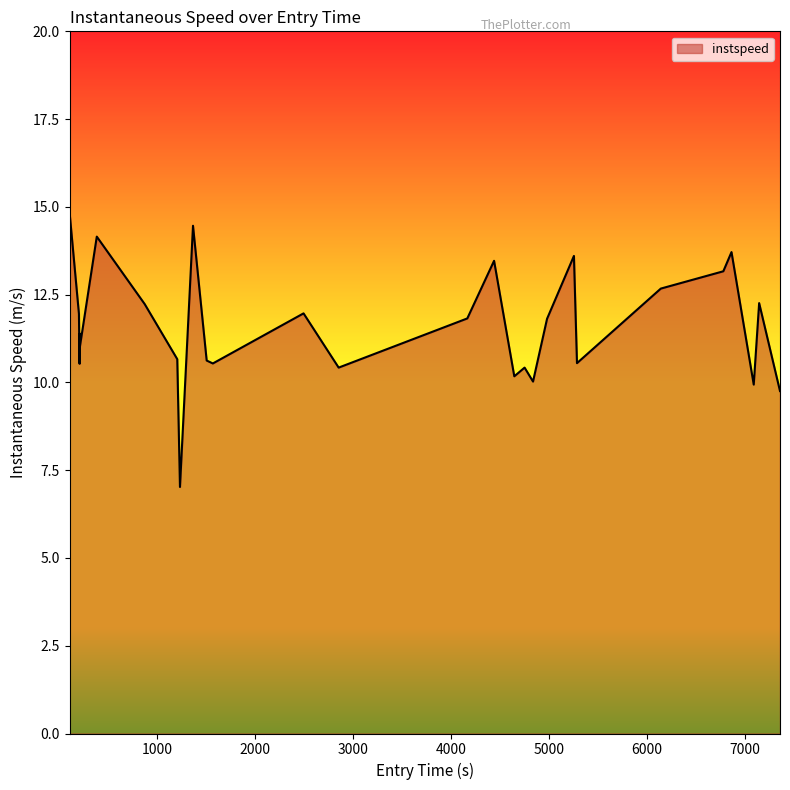

What is the greatest value displayed?

14.8